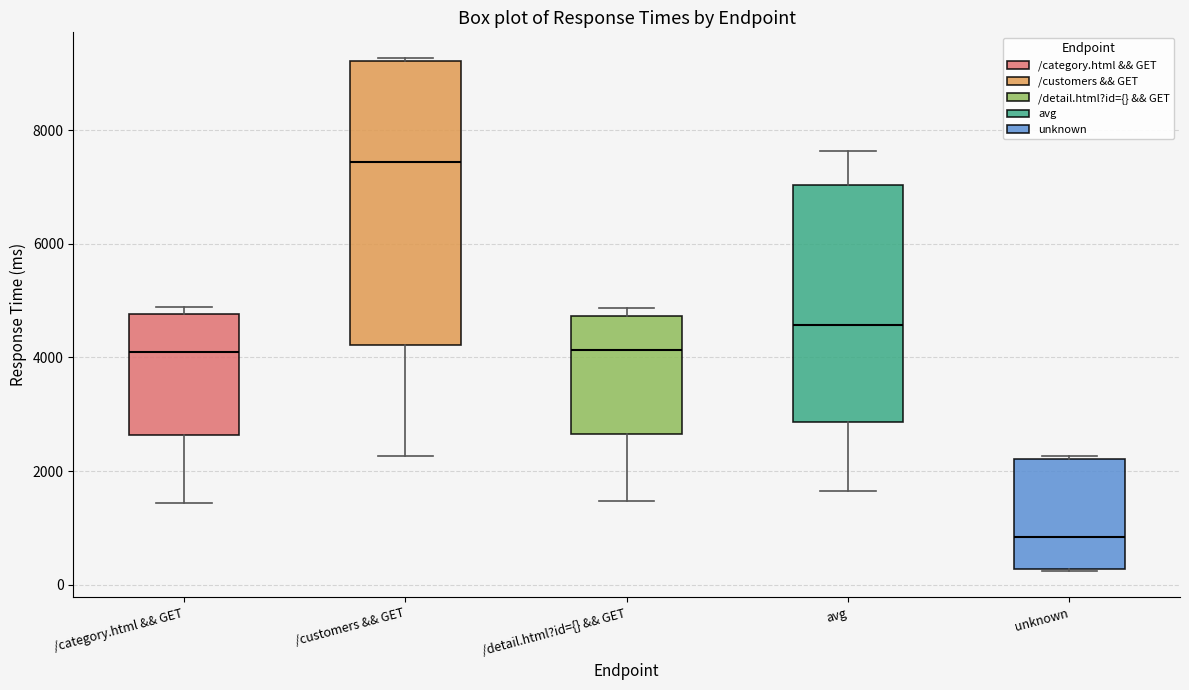

Comparing the boxes themselves (not the whiskers), which one is the tallest?

/customers && GET